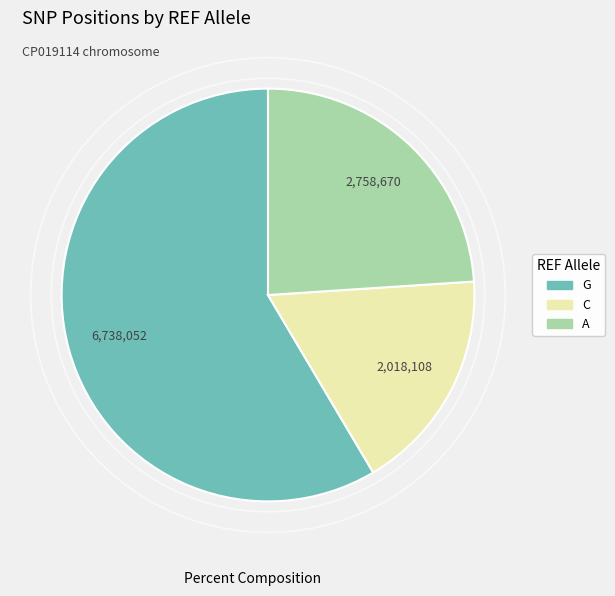

Is there a majority slice in this chart?

Yes